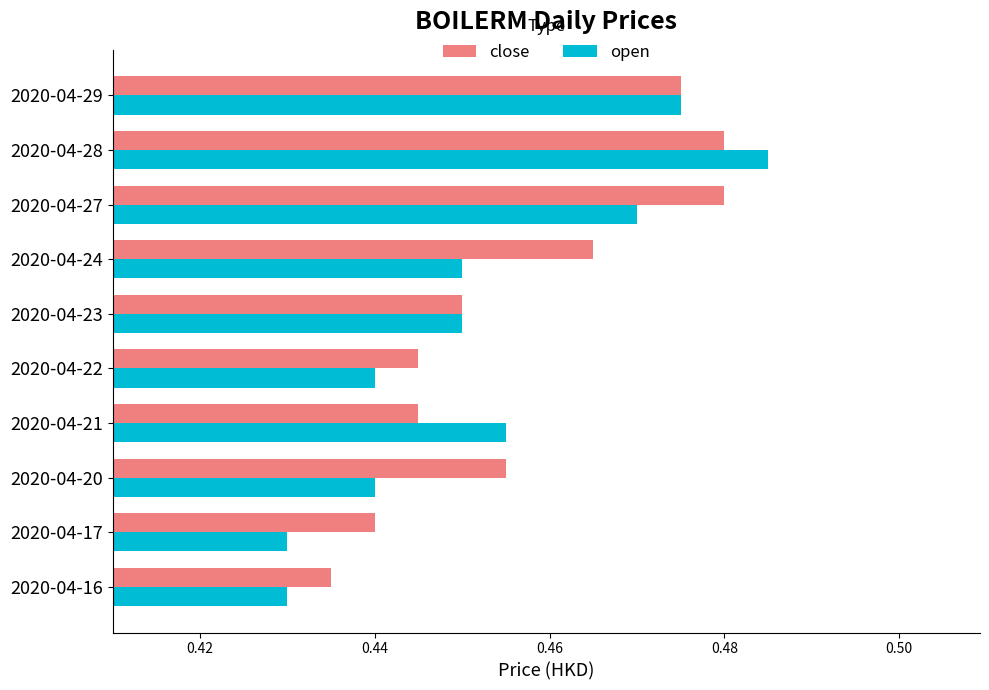

Count the close values in the range 0 to 1.

10